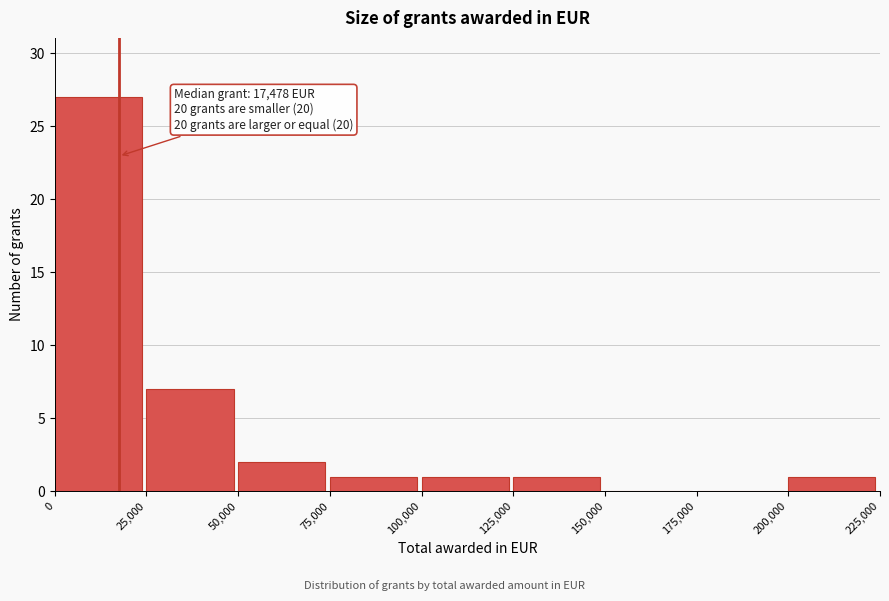

Which range on the x-axis has the tallest bar?

0 to 25,000